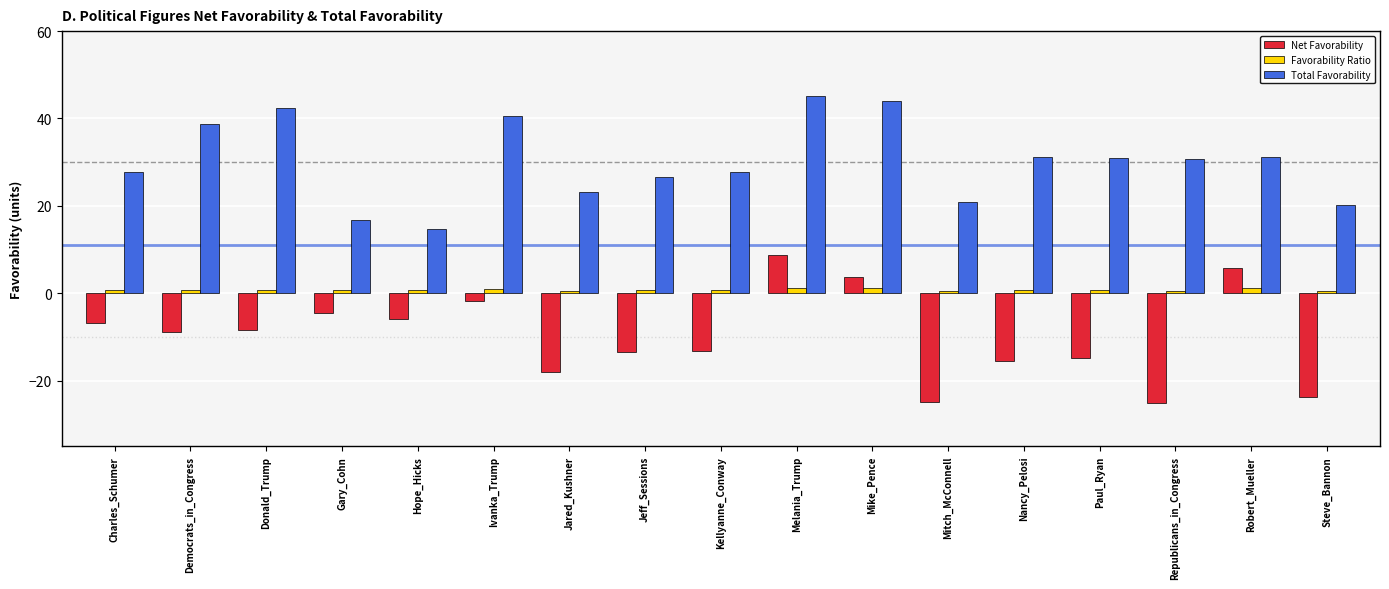

Rank the series by their average value, from lowest to highest.

Net Favorability, Favorability Ratio, Total Favorability